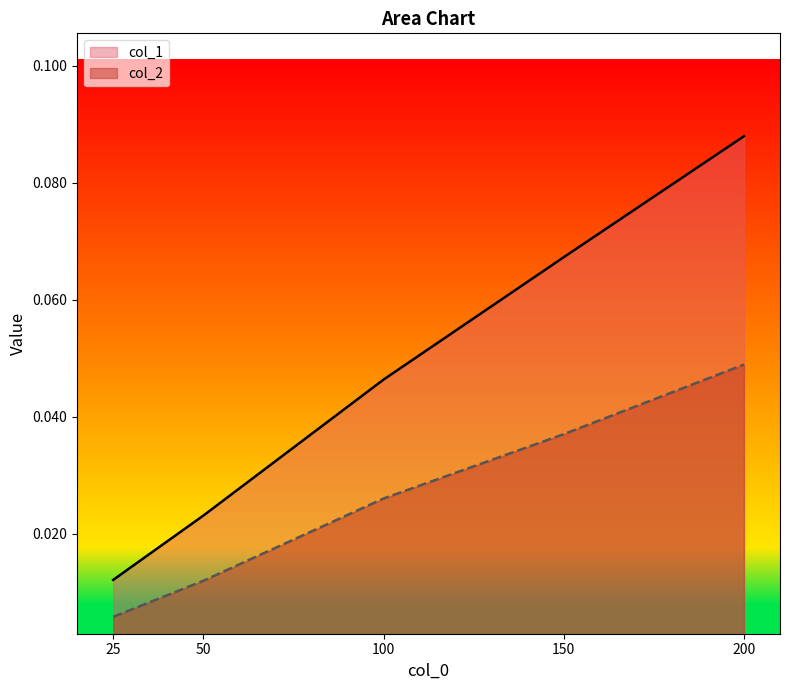

Which series has the largest range (max minus min)?

col_1